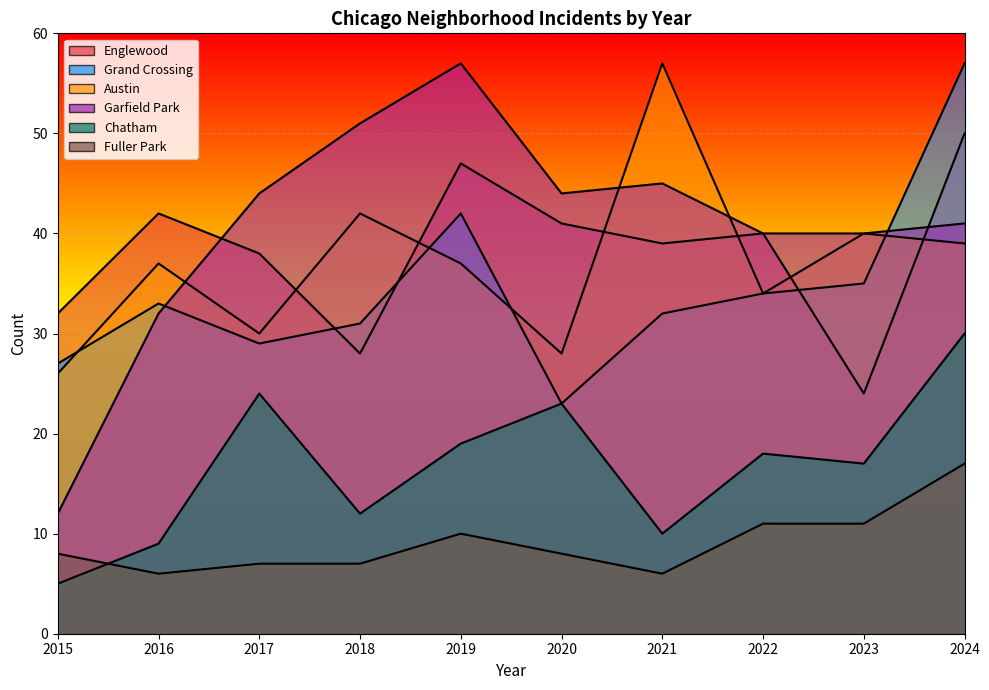

At which category is the sum across all series the highest?

2024